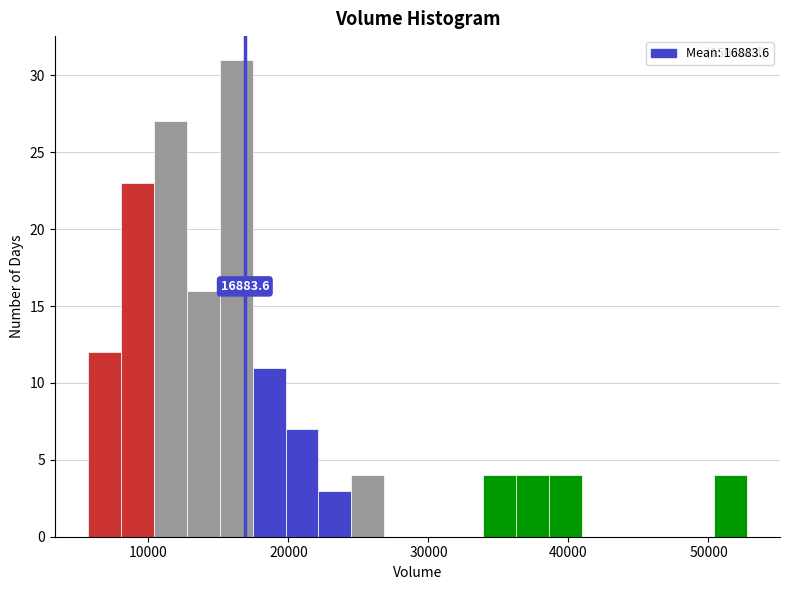

Around what value on the x-axis is the tallest bar? Give the approximate position of its centre, as read against the axis.

16000